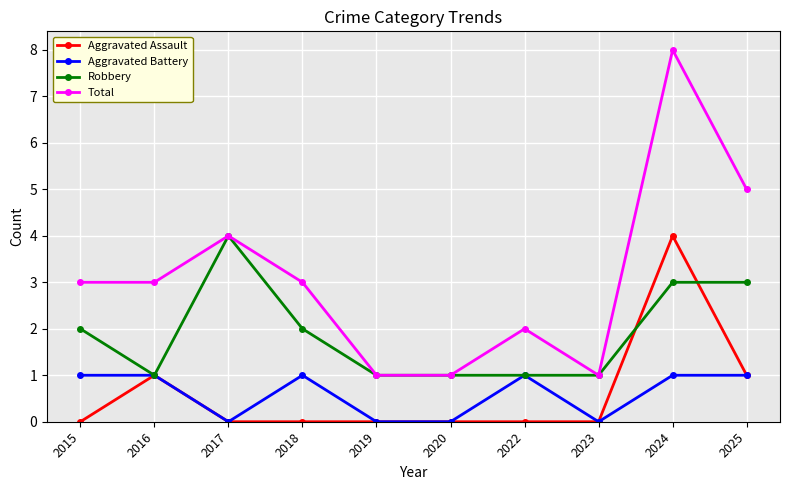

True or false: Total has more than 0 interior local peaks.

True